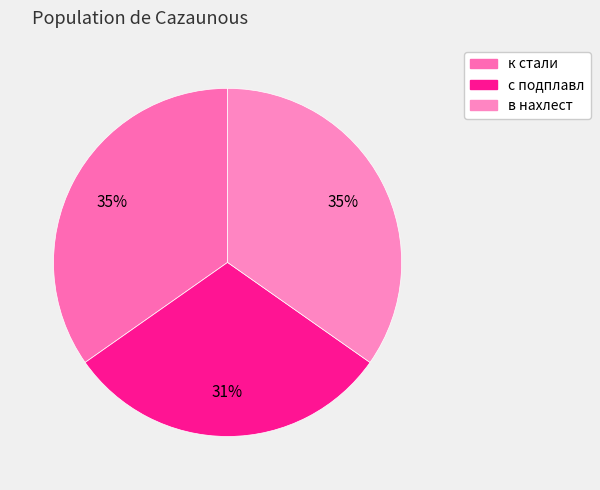

How many slices are in this pie chart?

3